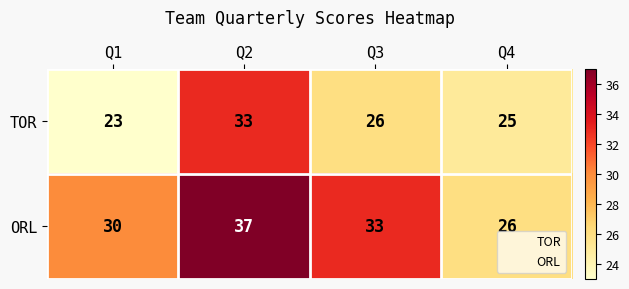

Reading left to right, extract all data points from this chart.

TOR: Q1=23	Q2=33	Q3=26	Q4=25
ORL: Q1=30	Q2=37	Q3=33	Q4=26